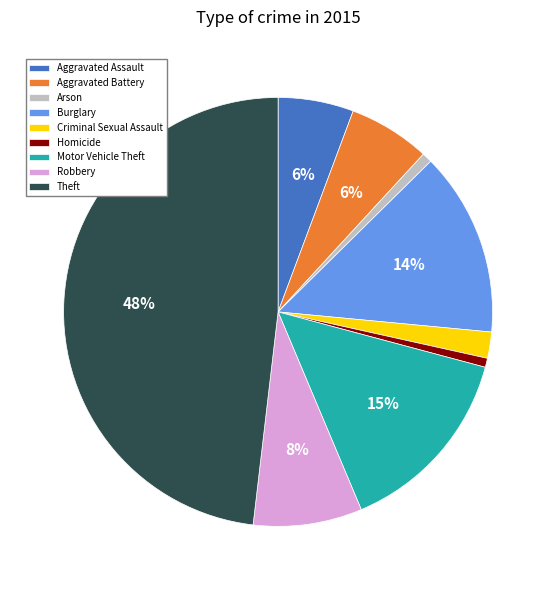

How many slices are in this pie chart?

9